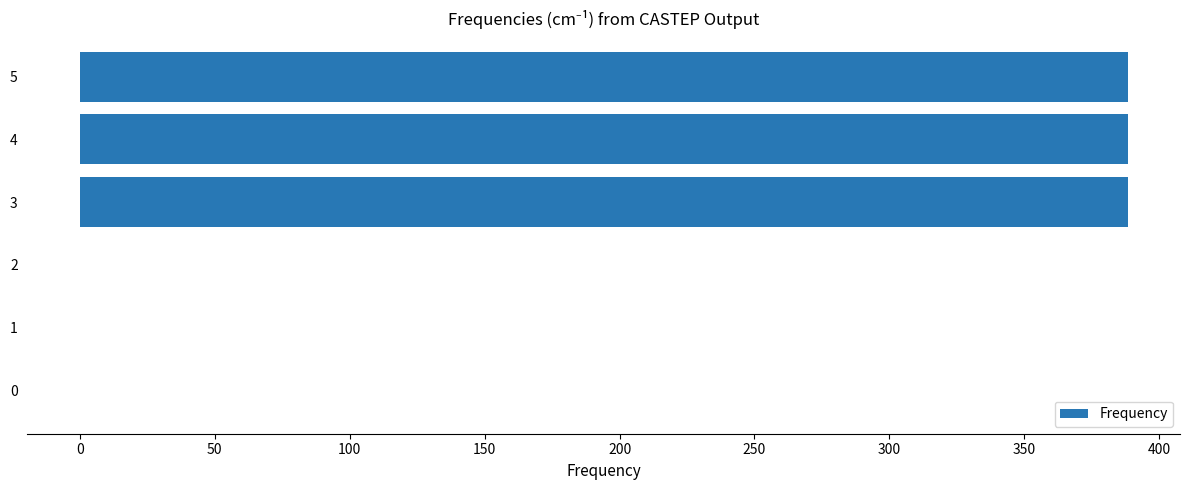

Are the bars horizontal?

Yes